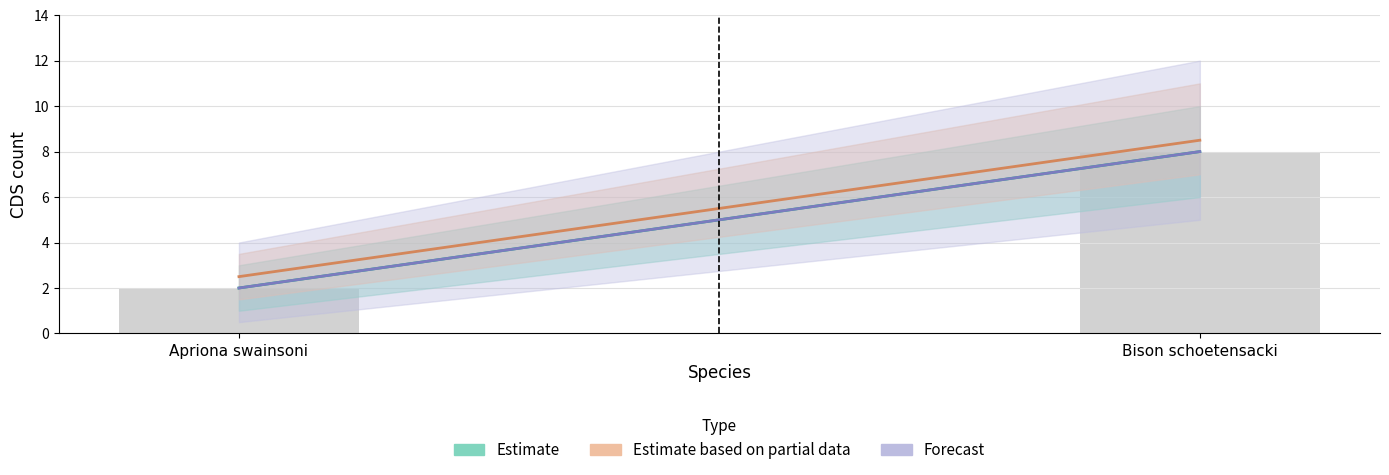

What is the change in value from Apriona swainsoni to Bison schoetensacki?

+6